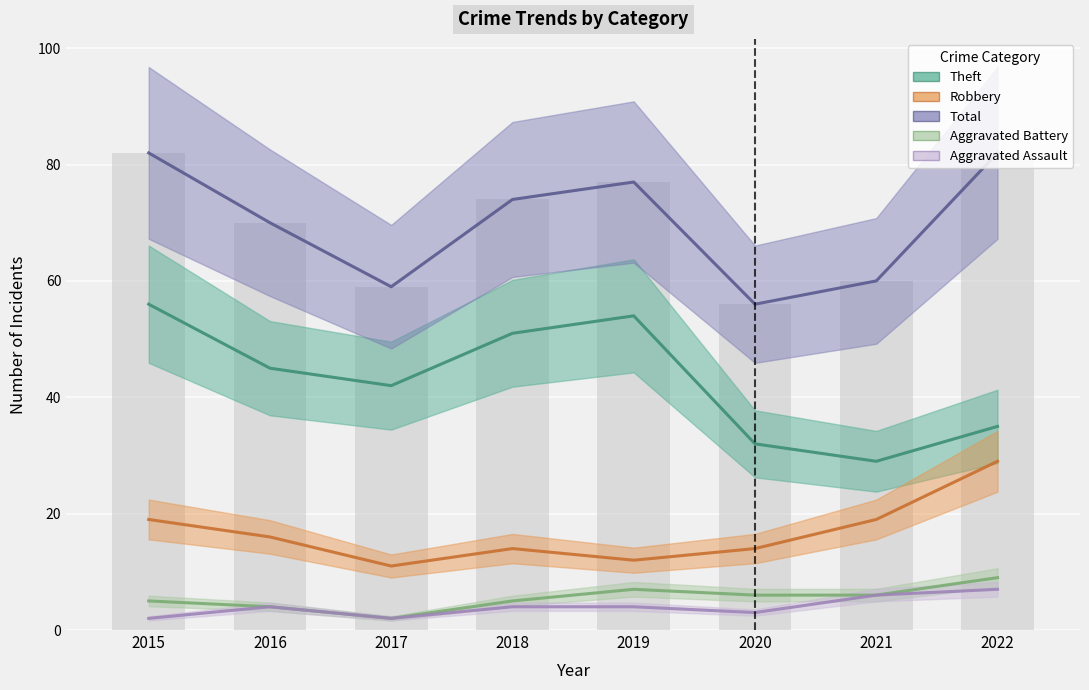

What is the value of the Total bar at the 6th from the left?

56